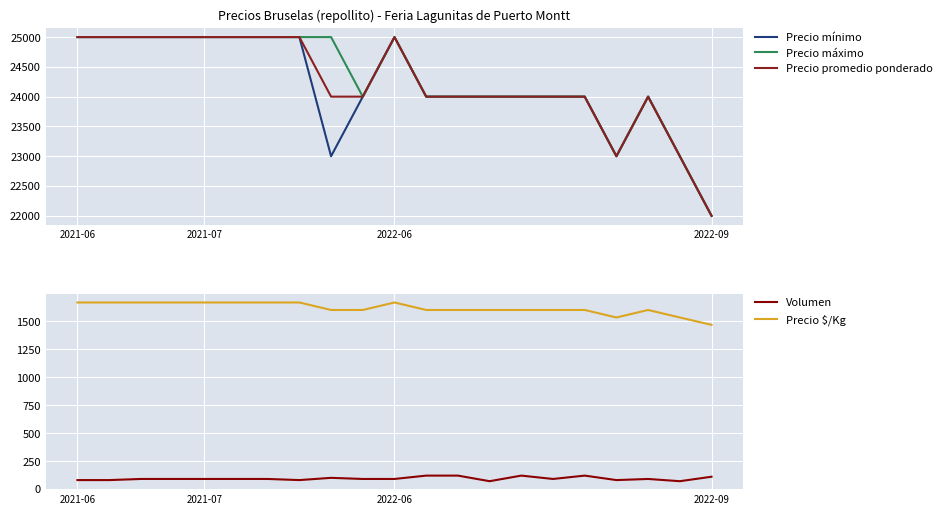

What are all the series names shown in the legend?

Precio mínimo, Precio máximo, Precio promedio ponderado, Volumen, Precio $/Kg